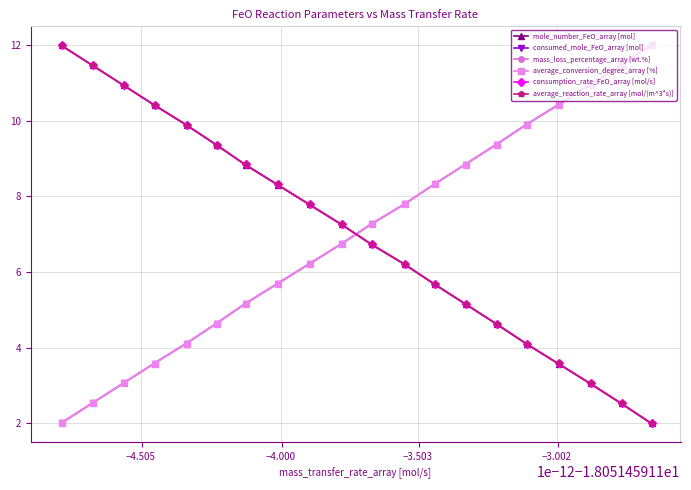

How many intersections are there between average_reaction_rate_array [mol/(m^3*s)] and average_conversion_degree_array [%]?

1